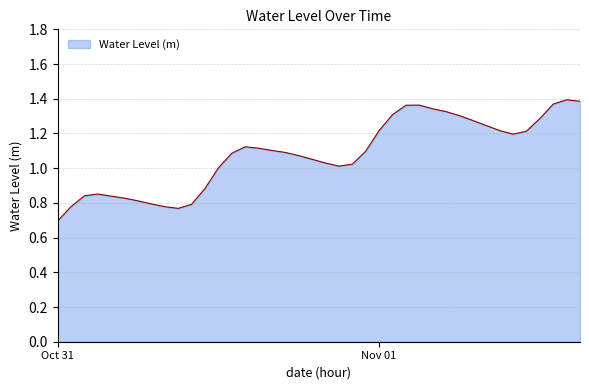

What is the smallest value displayed?

0.7